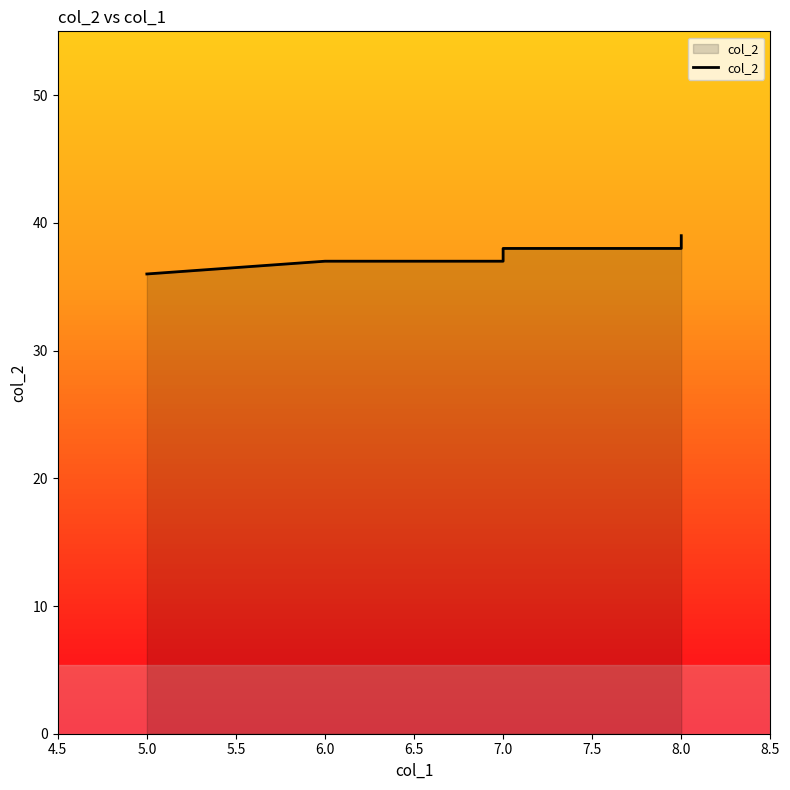

What is the approximate value at 7.0?

38